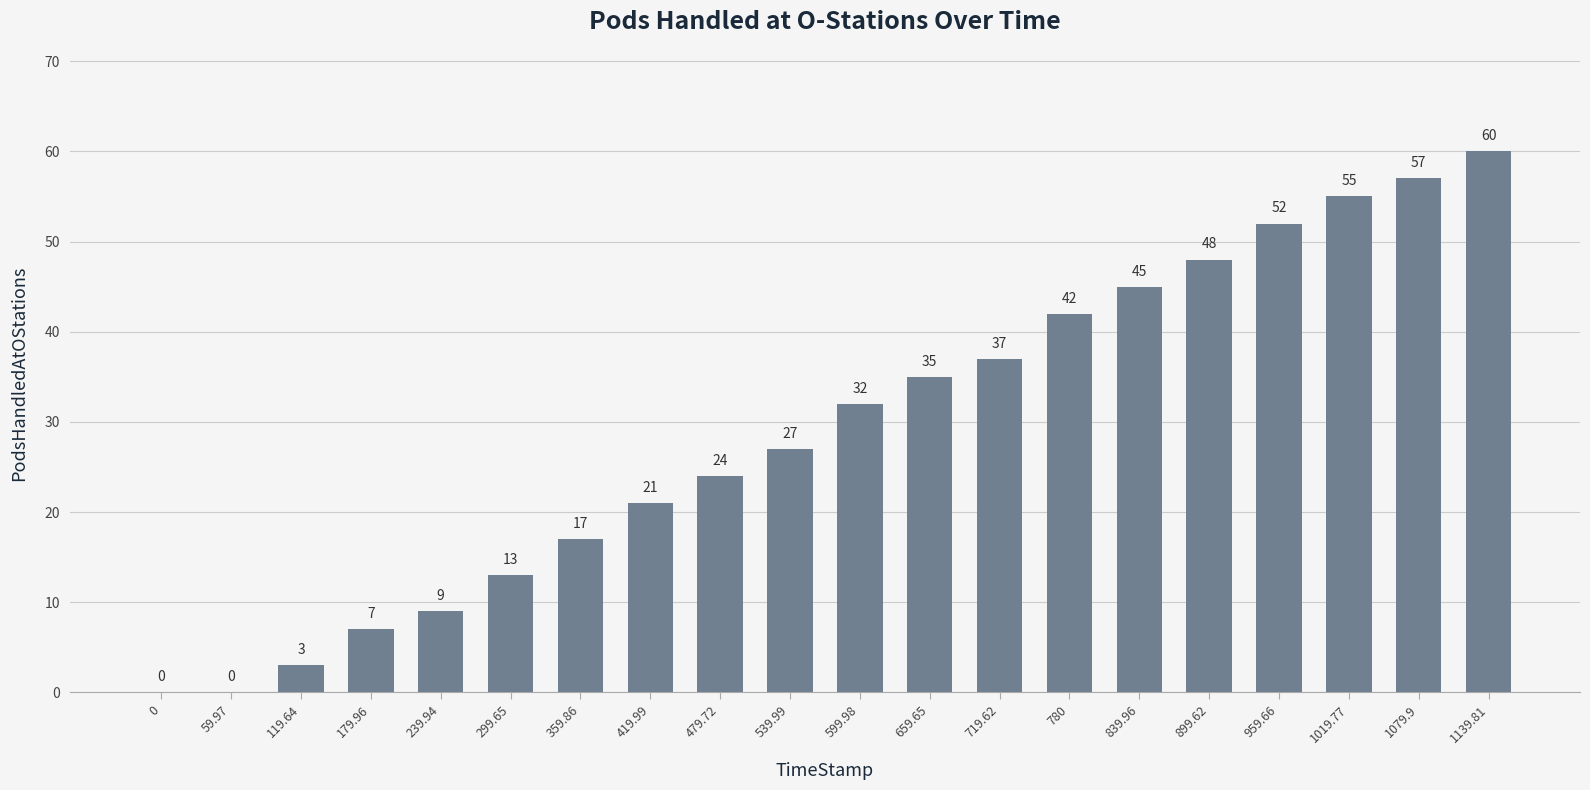

The value at 959.66 is 52. True or false?

True